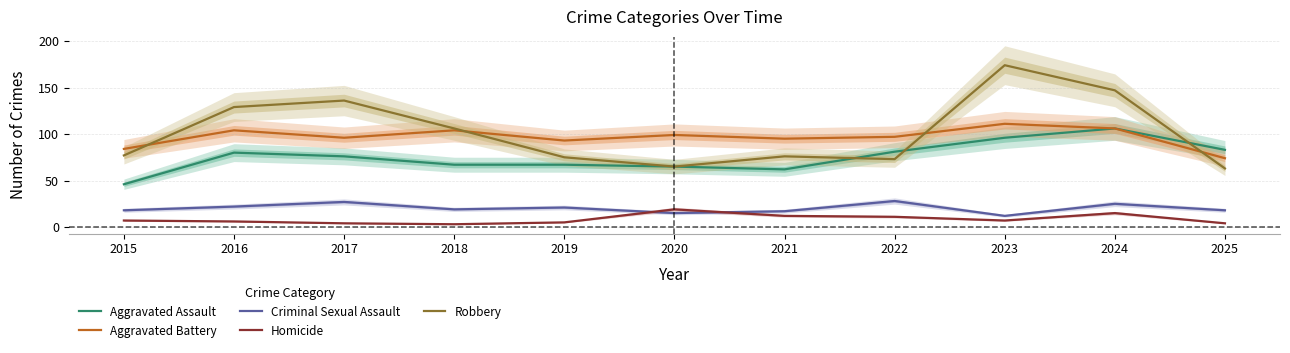

The value of Aggravated Assault at 2023 is 96. True or false?

True